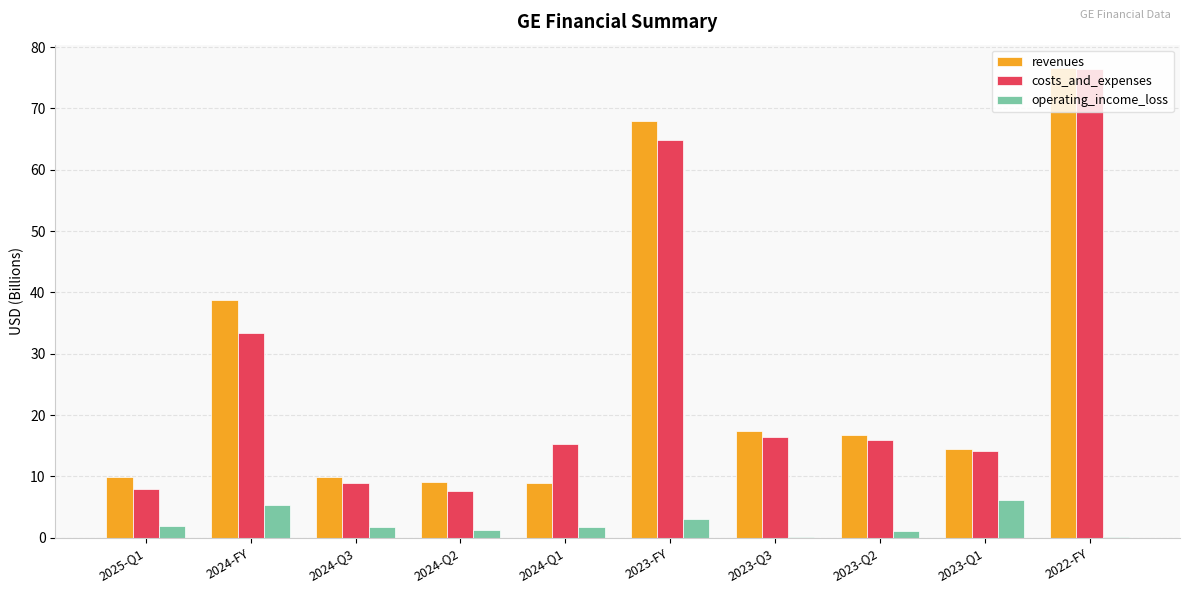

What is the total value across all series at 2023-Q3?

33.9